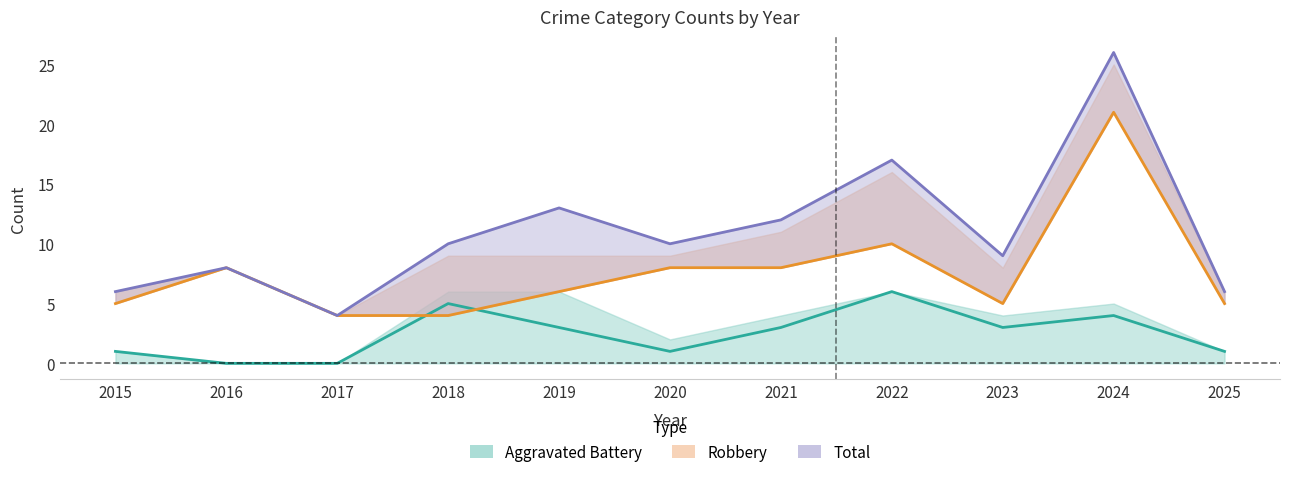

How many interior local valleys does the Robbery series have?

1